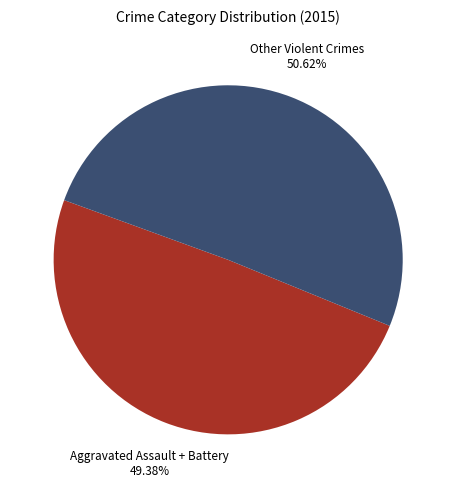

Is there a majority slice in this chart?

Yes